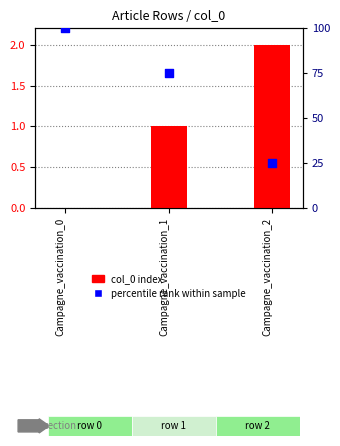

At how many categories does at least one series exceed 36?

2